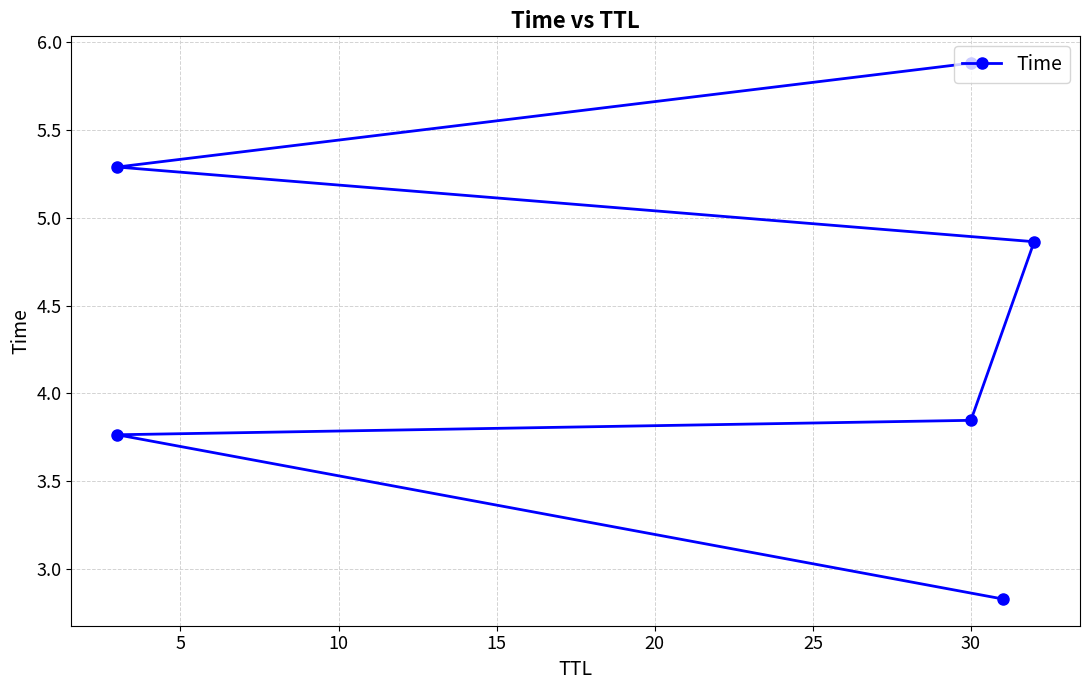

How many data points are less than 4?

3